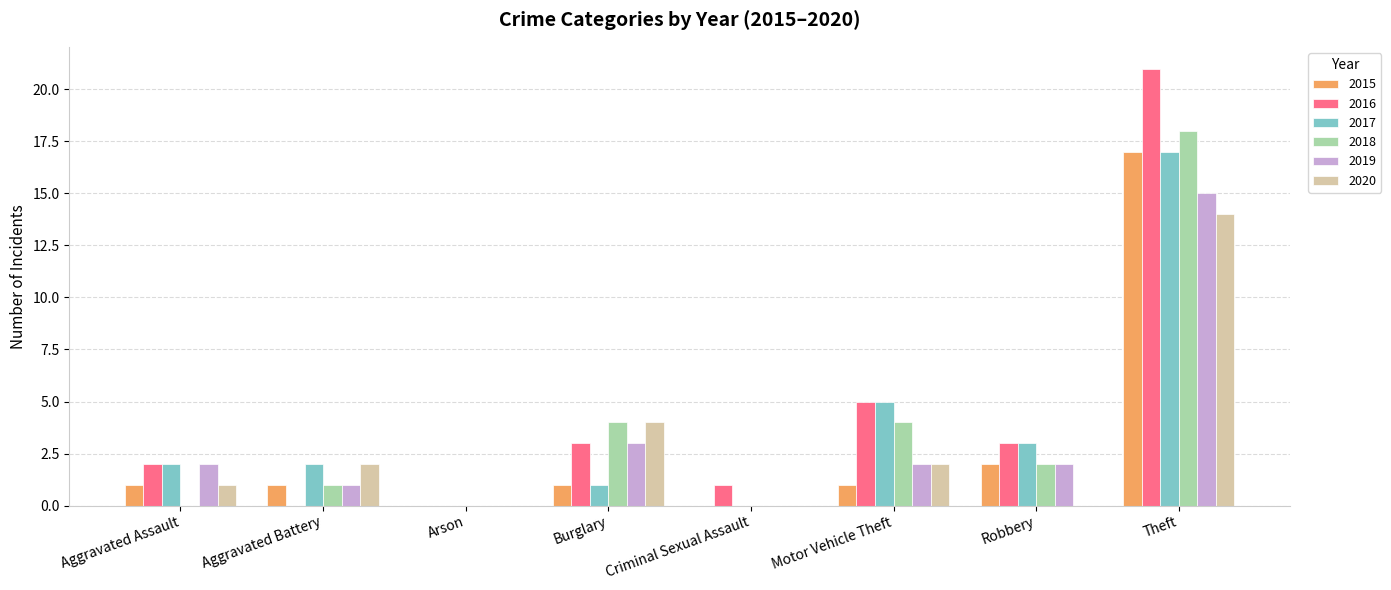

Where is 2019 nearest to the value 7?

Burglary